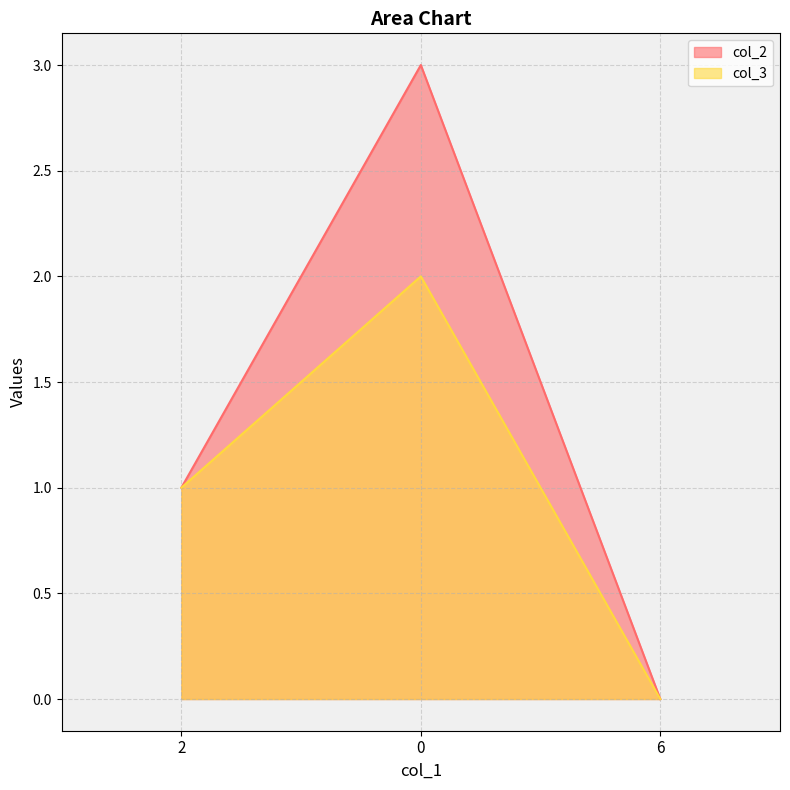

At which category does the chart reach its minimum across all series?

6